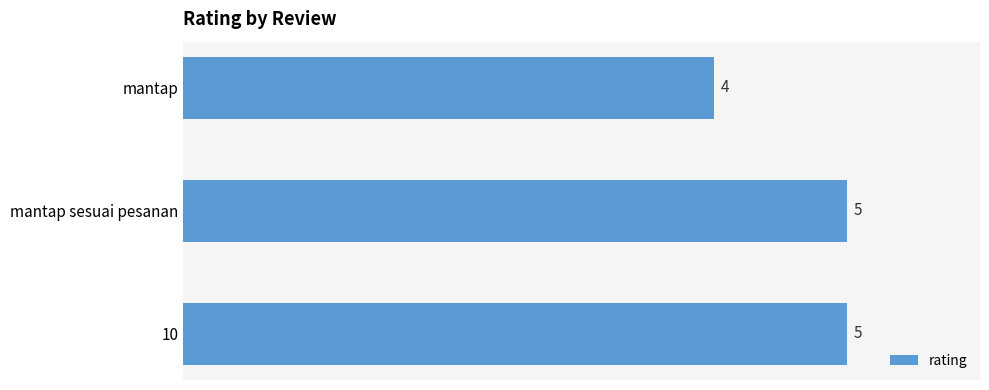

How many values are below 5?

1